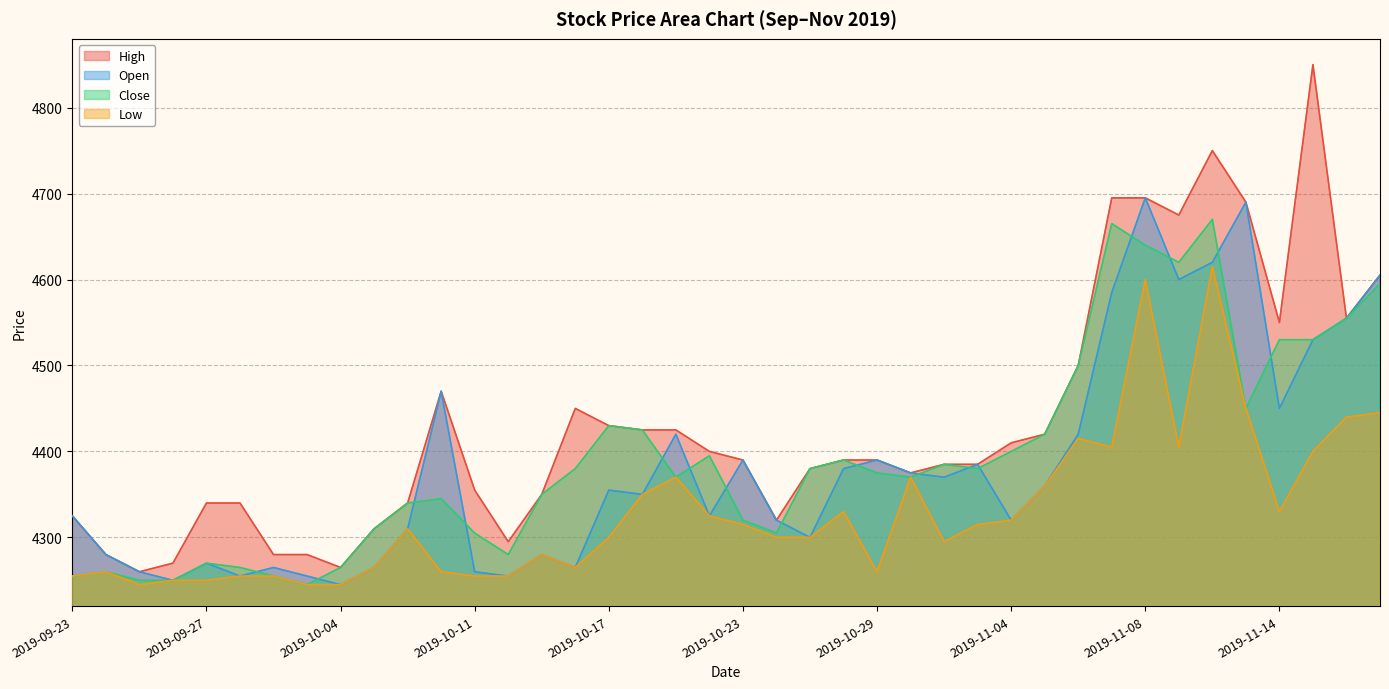

What position from the right is 25?

15